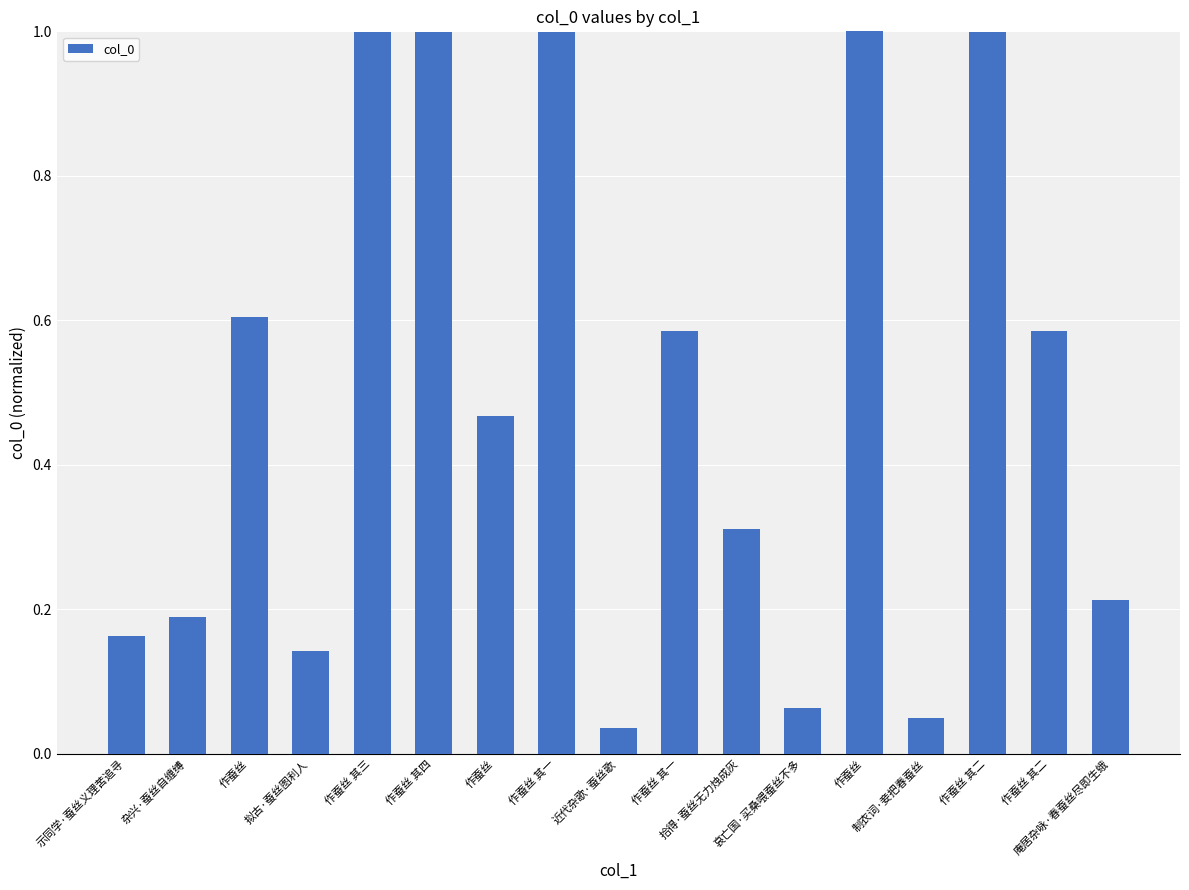

How many categories are shown in the chart?

17